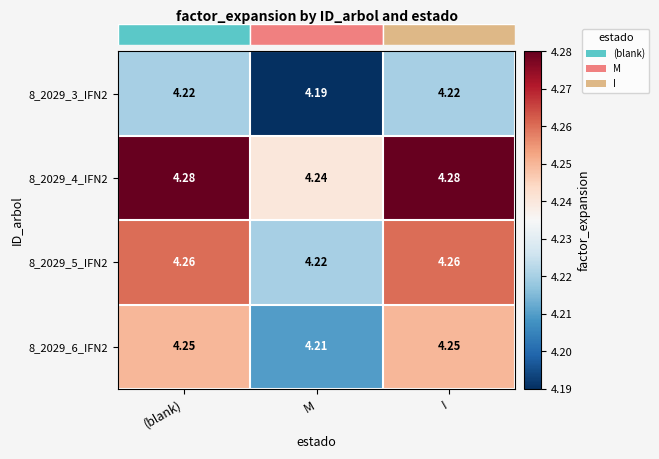

What is the total value across all series at I?

17.0